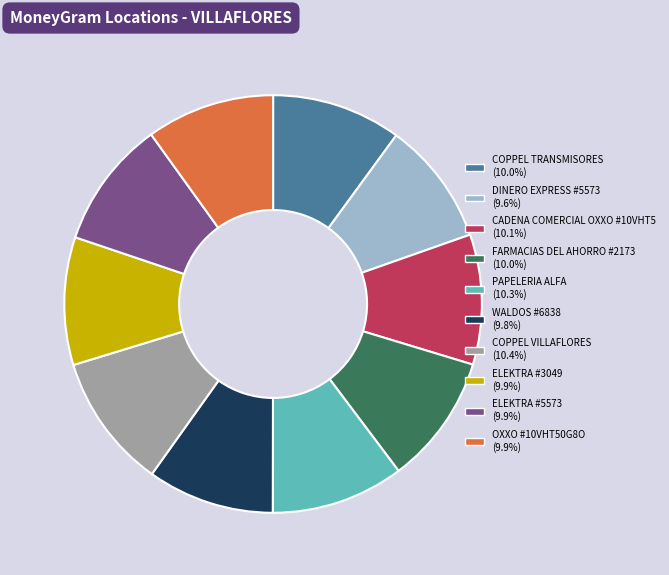

Approximately how many times larger is the value at COPPEL VILLAFLORES compared to ELEKTRA #5573?

1.1